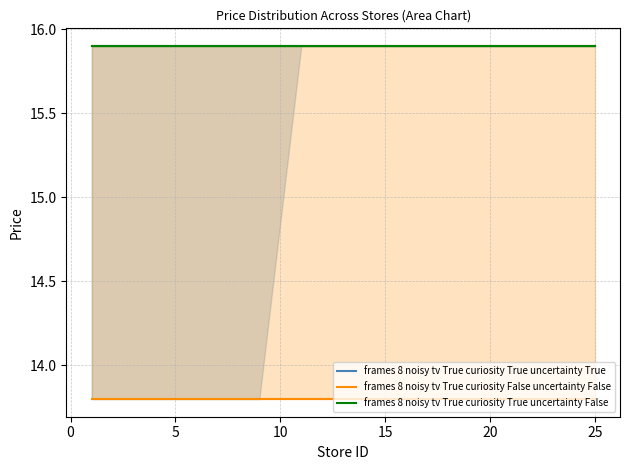

List the series in order of their peak value, lowest first.

frames 8 noisy tv True curiosity False uncertainty False, frames 8 noisy tv True curiosity True uncertainty True, frames 8 noisy tv True curiosity True uncertainty False